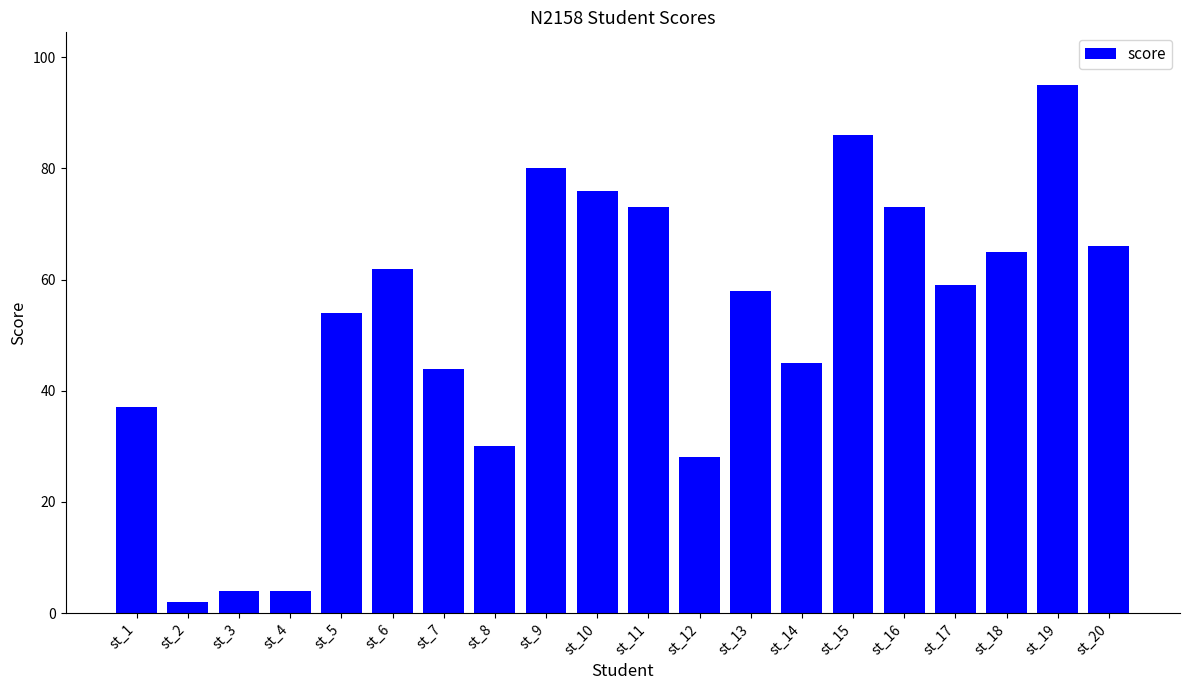

How many distinct data groups are displayed?

1